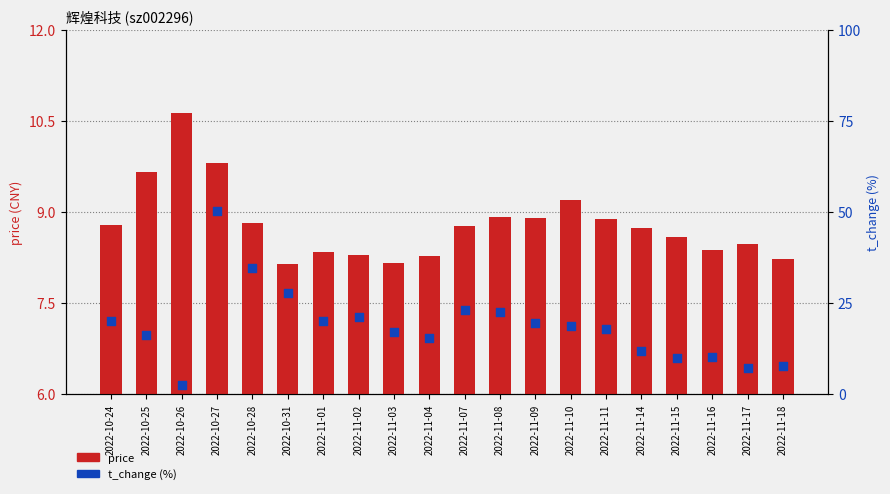

Which series has the widest spread of Y values?

t_change